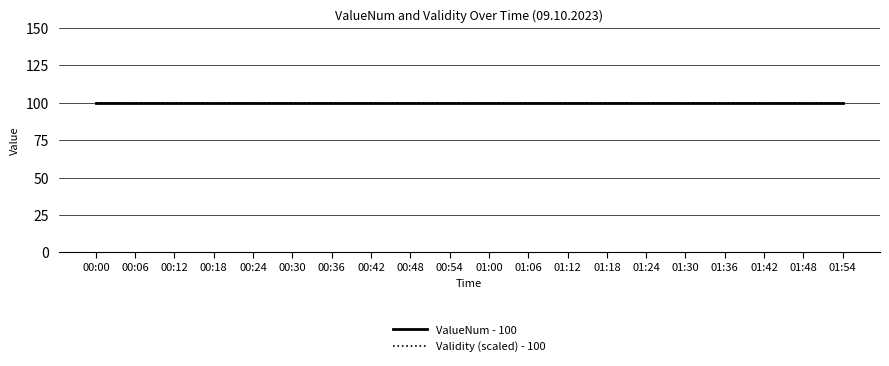

At which label is Validity closest to 1?

00:00